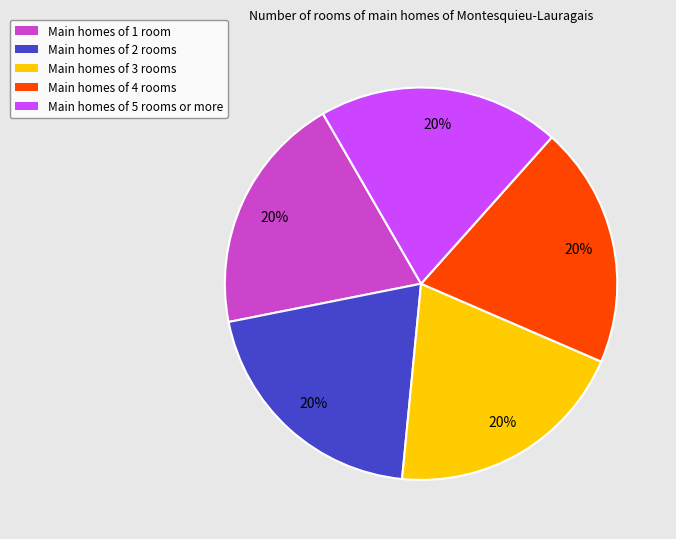

To the nearest percent, what portion does Main homes of 1 room represent?

20%